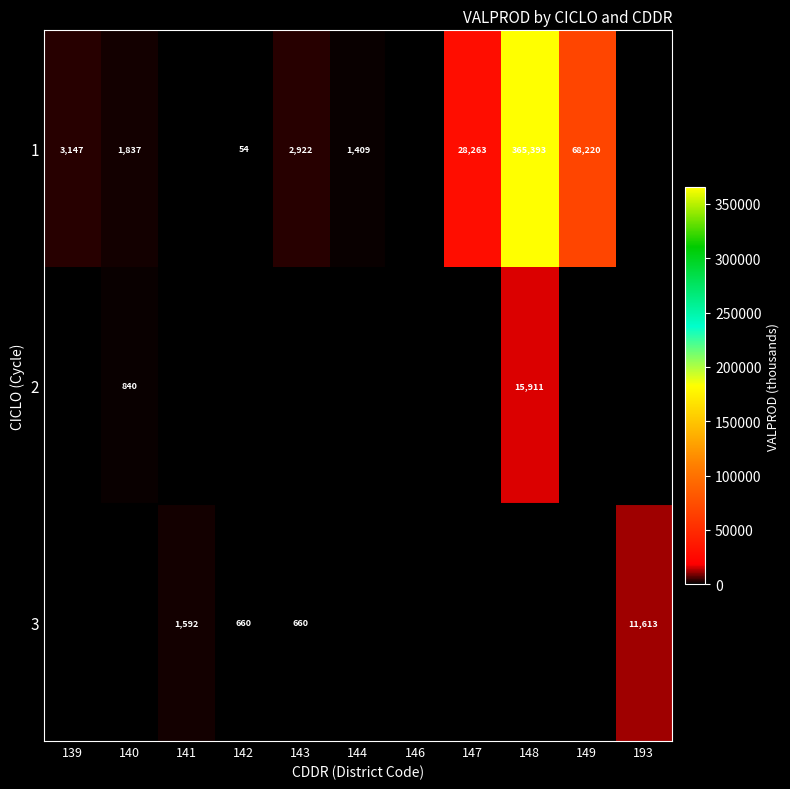

True or false: 2 has a value of 4644 at 148.

False